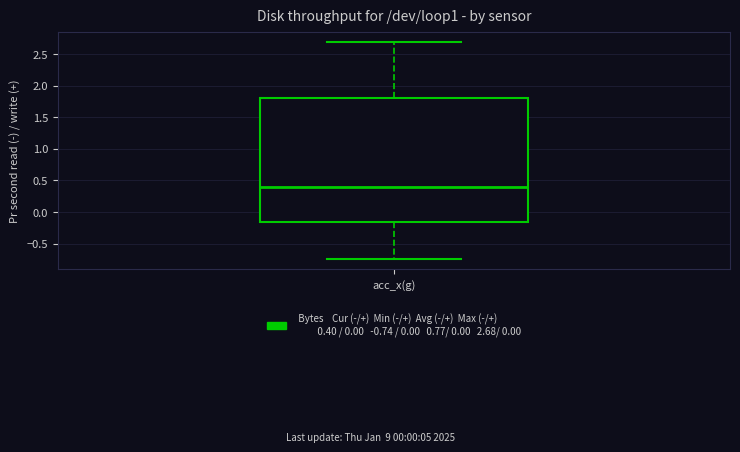

Transcribe this box plot: give where the median line is, the range the box spans, and where the two whiskers end, as read against the y-axis. The values are not printed on the chart, so give them approximately, as read against the axis.

median 0.40, box -0.15 to 1.80, whiskers -0.75 to 2.70